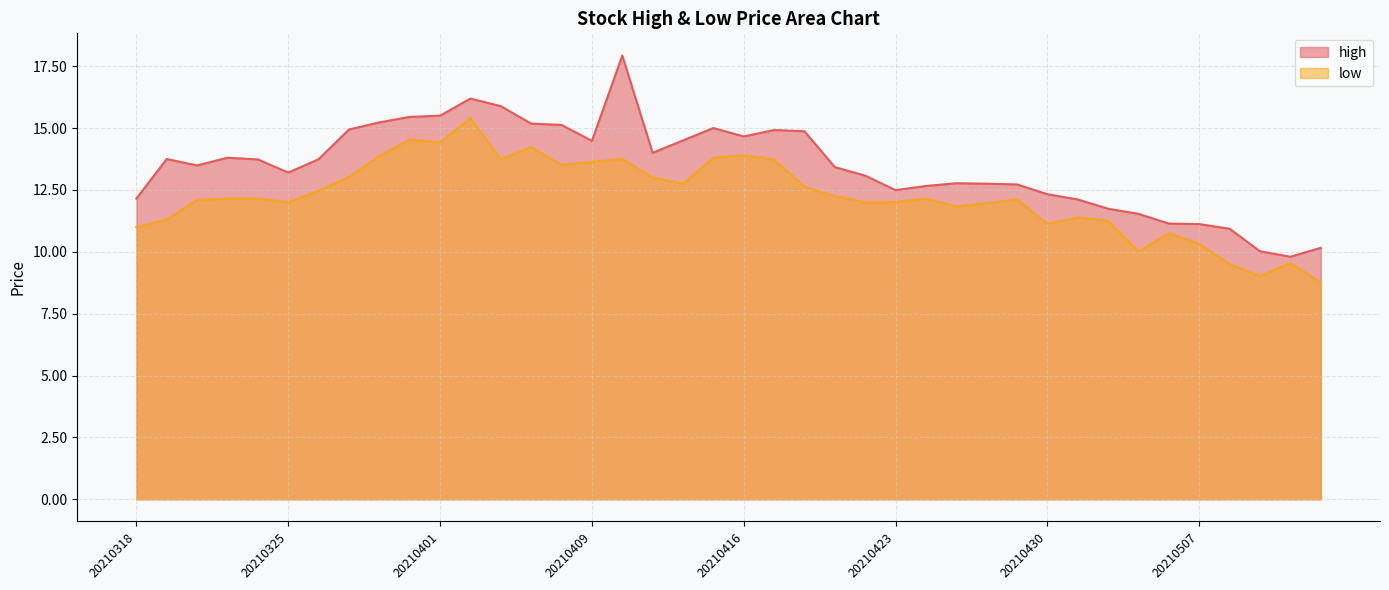

True or false: low has a value of 9.0 at 20210511.

True